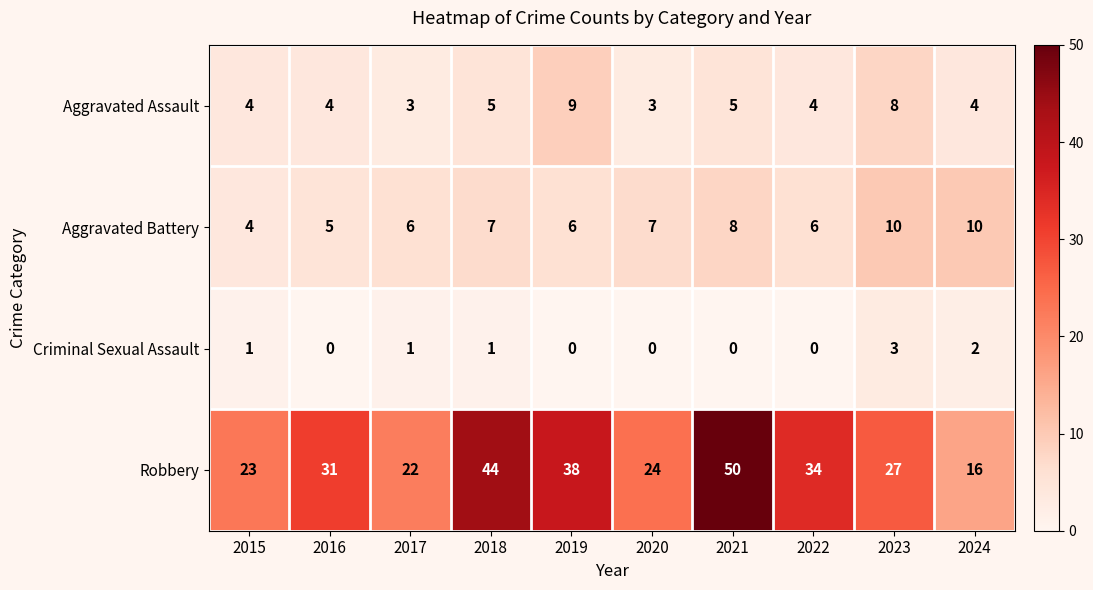

True or false: Aggravated Assault has a value of 7 at 2015.

False